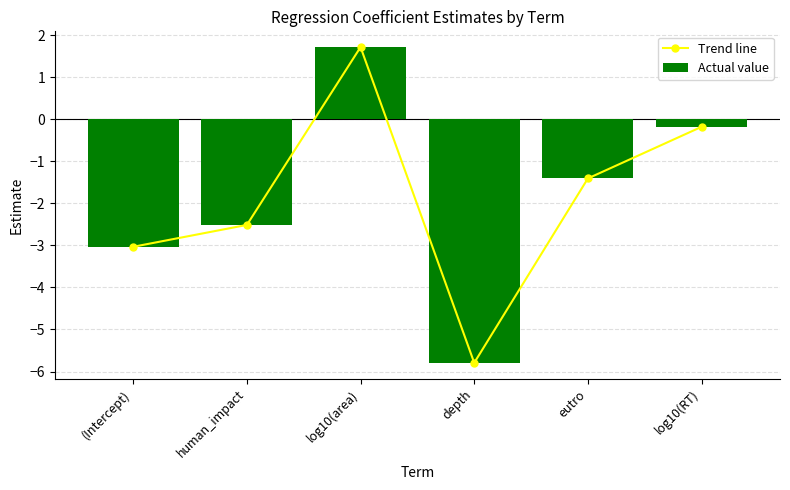

What is the average value of the Actual value series?

-1.9